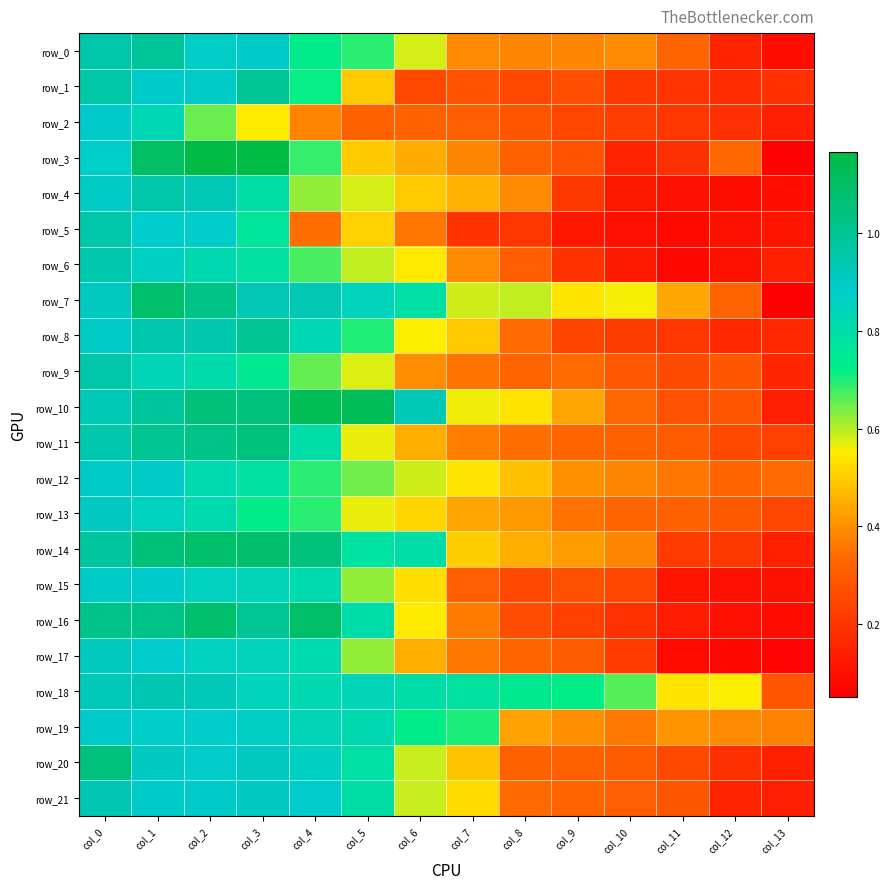

Which category has the lowest value in the row_3 series?

col_13